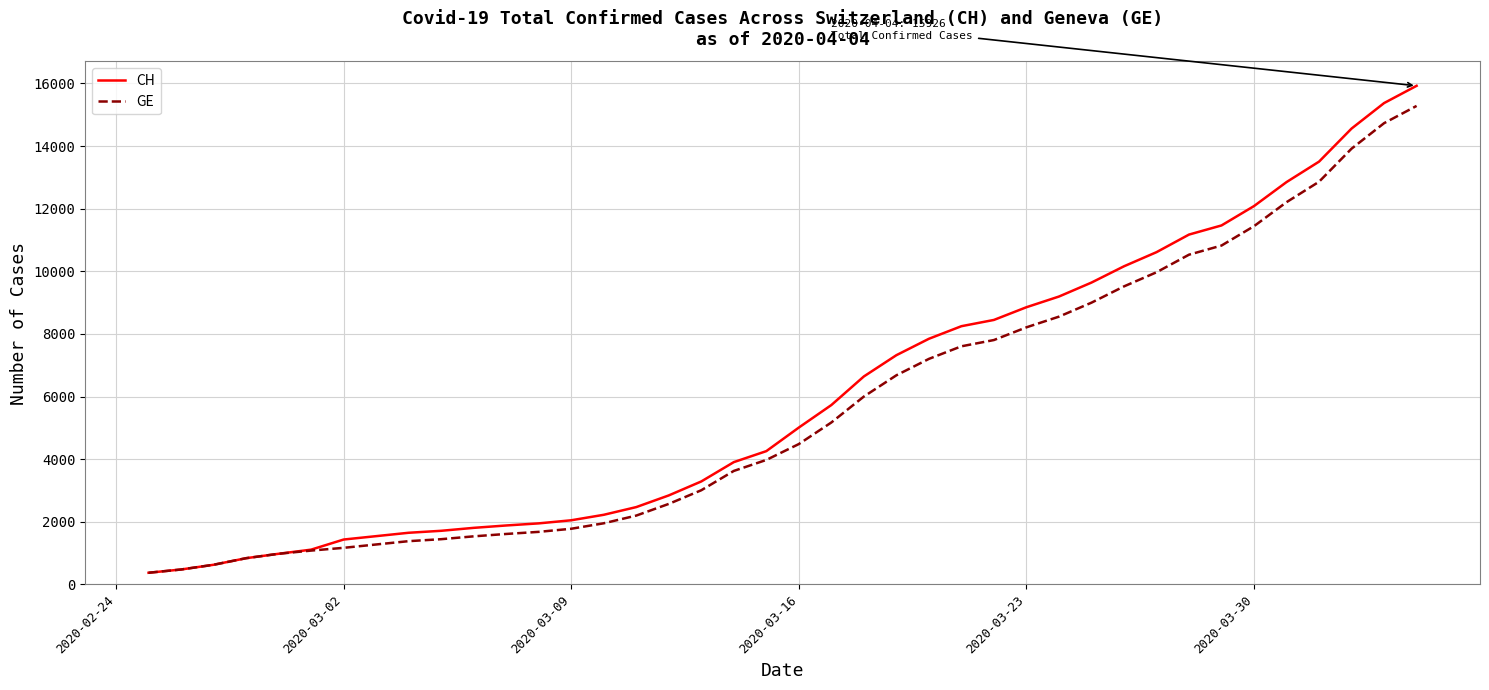

Does the chart have visible grid lines?

Yes